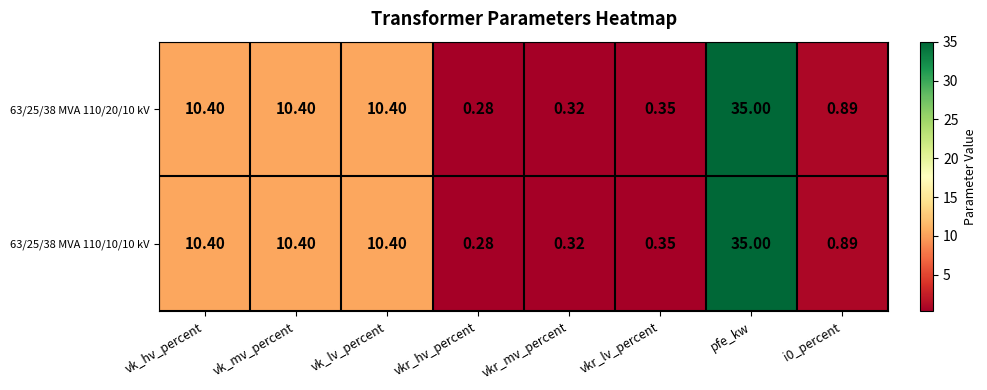

Which category has the highest value in the 63/25/38 MVA 110/20/10 kV series?

pfe_kw